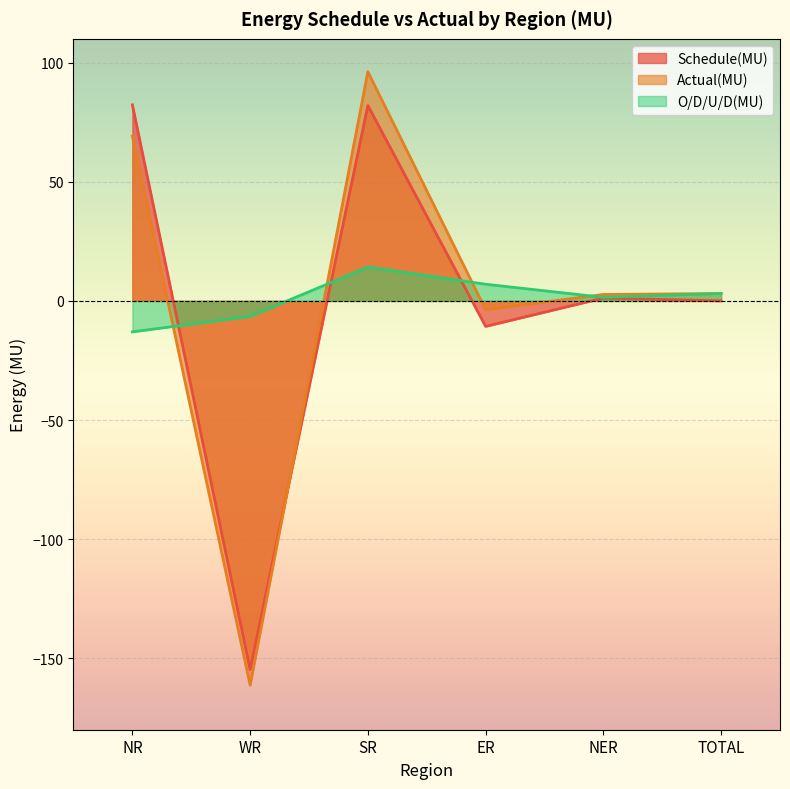

Rank the series at TOTAL from highest to lowest value.

Actual(MU), O/D/U/D(MU), Schedule(MU)